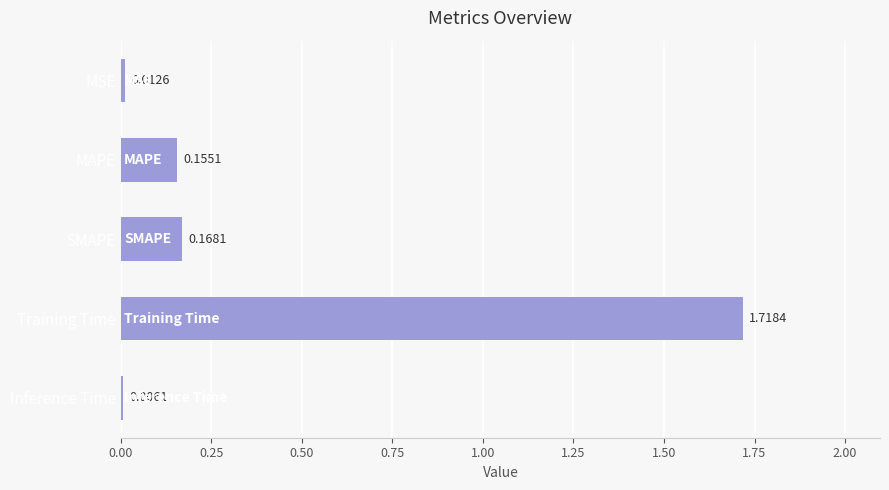

What is the change in value from MAPE to Training Time?

+1.6